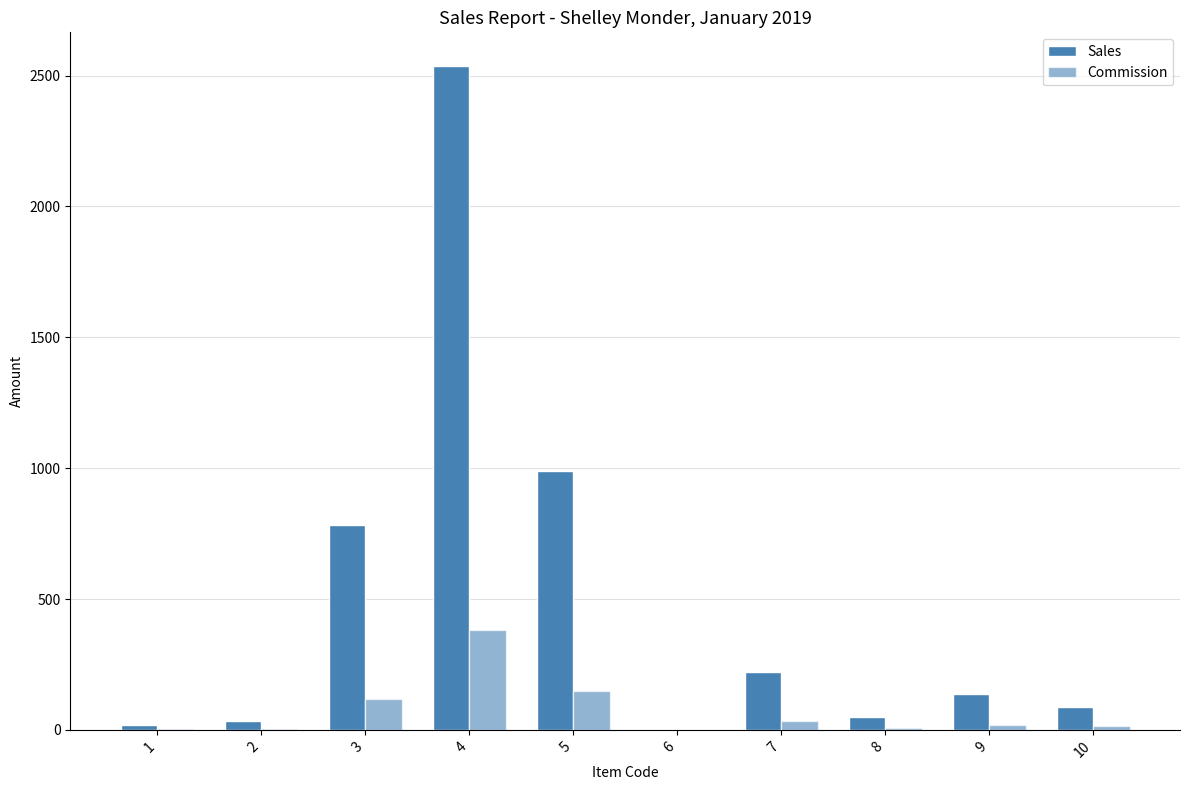

How many groups of bars are there?

10